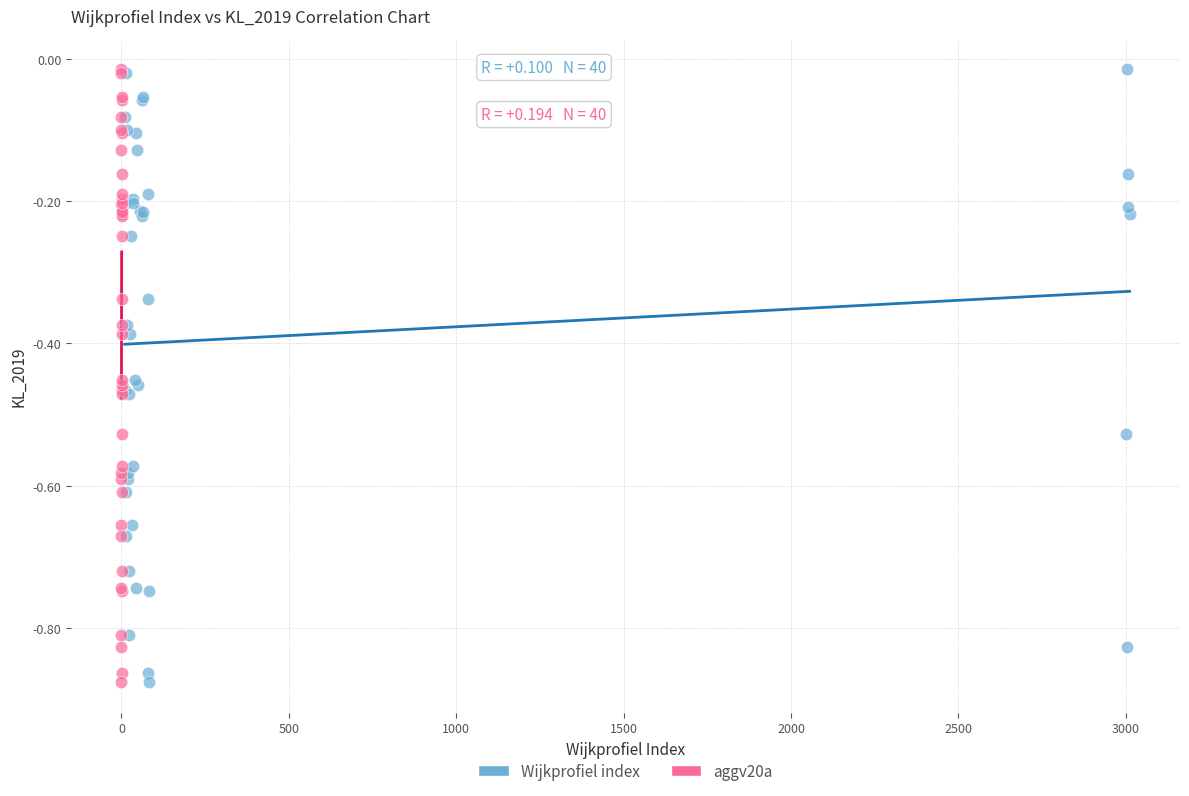

What are all the series names shown in the legend?

Wijkprofiel index, aggv20a